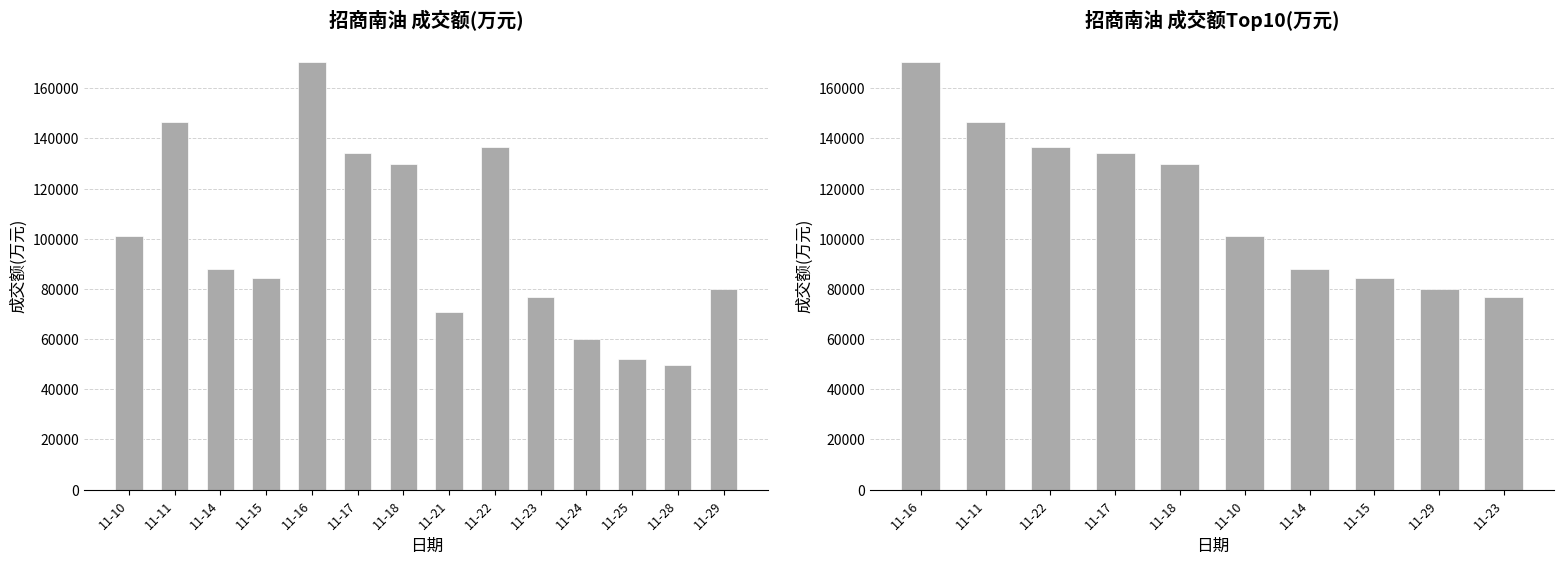

How many values are below 129905?

5